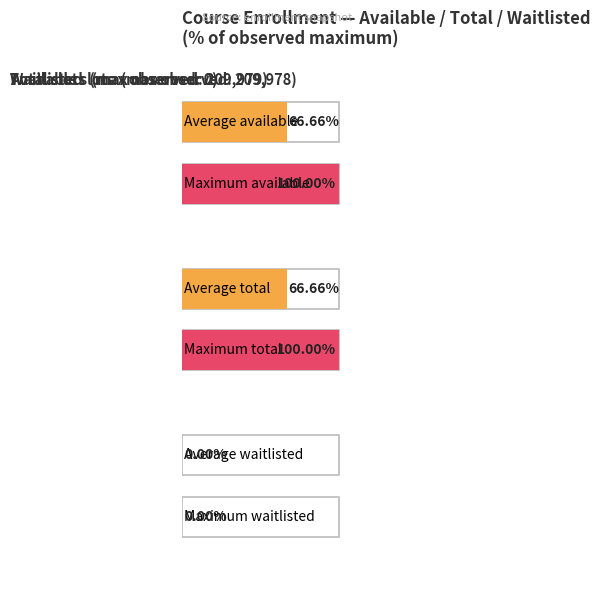

List the series in order of their peak value, lowest first.

waitlisted, available, total